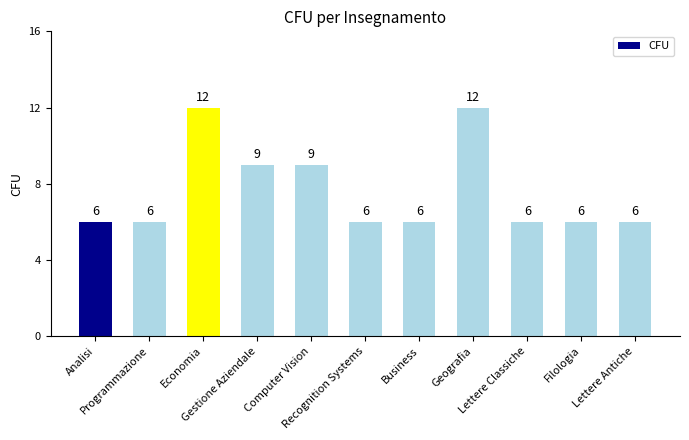

What is the ratio of the value at Lettere Classiche to the value at Recognition Systems?

1.0